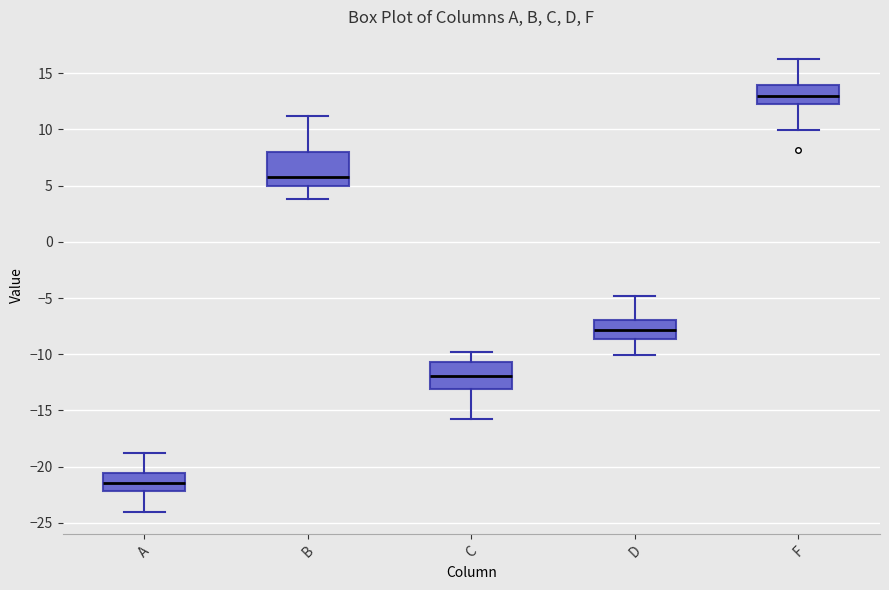

Which box has the lowest median line?

A